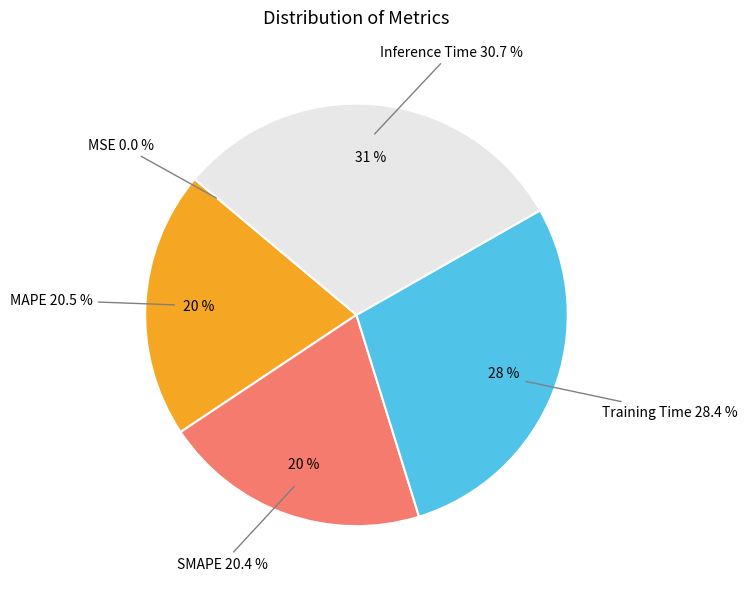

Is there any slice that represents more than half of the pie?

No